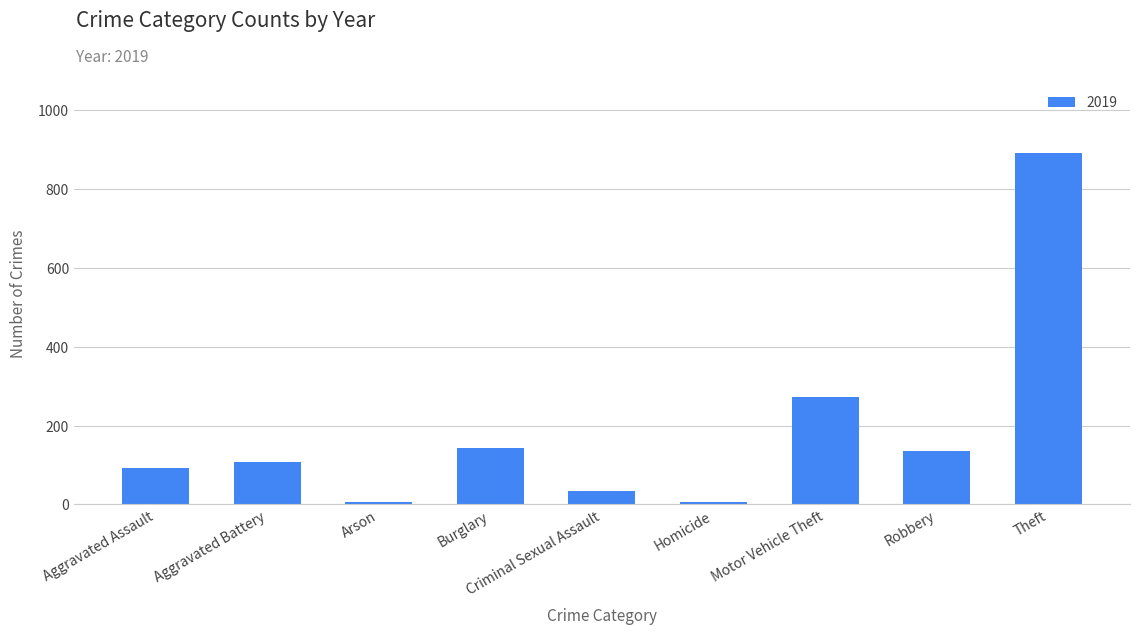

Between Homicide and Robbery, which is larger?

Robbery